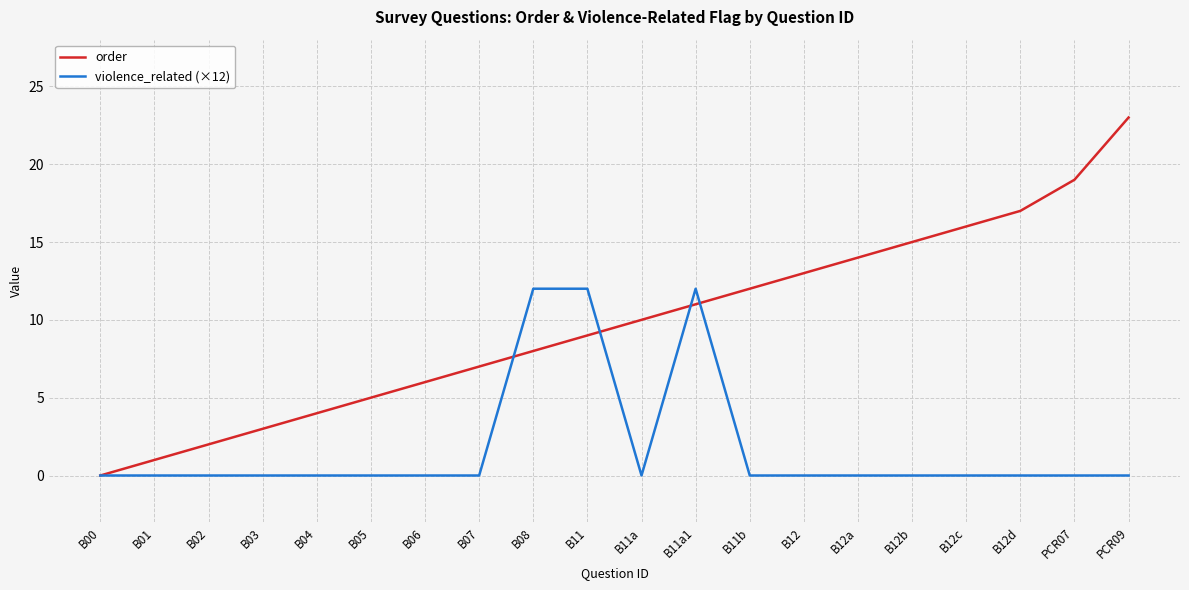

True or false: order has more than 0 points higher than both neighbors.

False